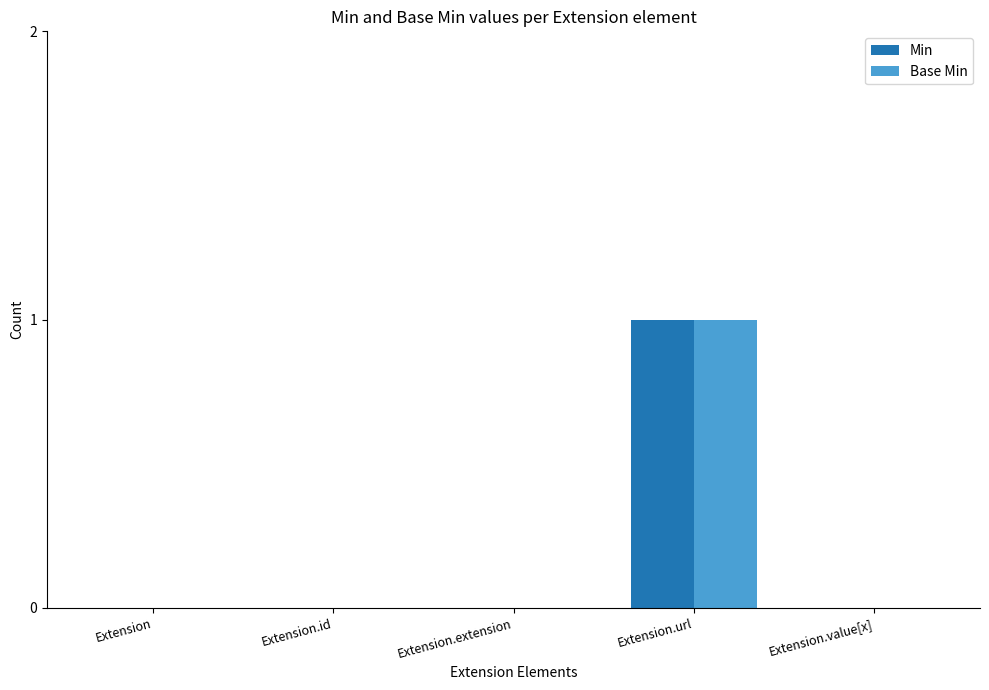

Reading left to right, transcribe all the data shown in this chart.

Min: 0	0	0	1	0
Base Min: 0	0	0	1	0